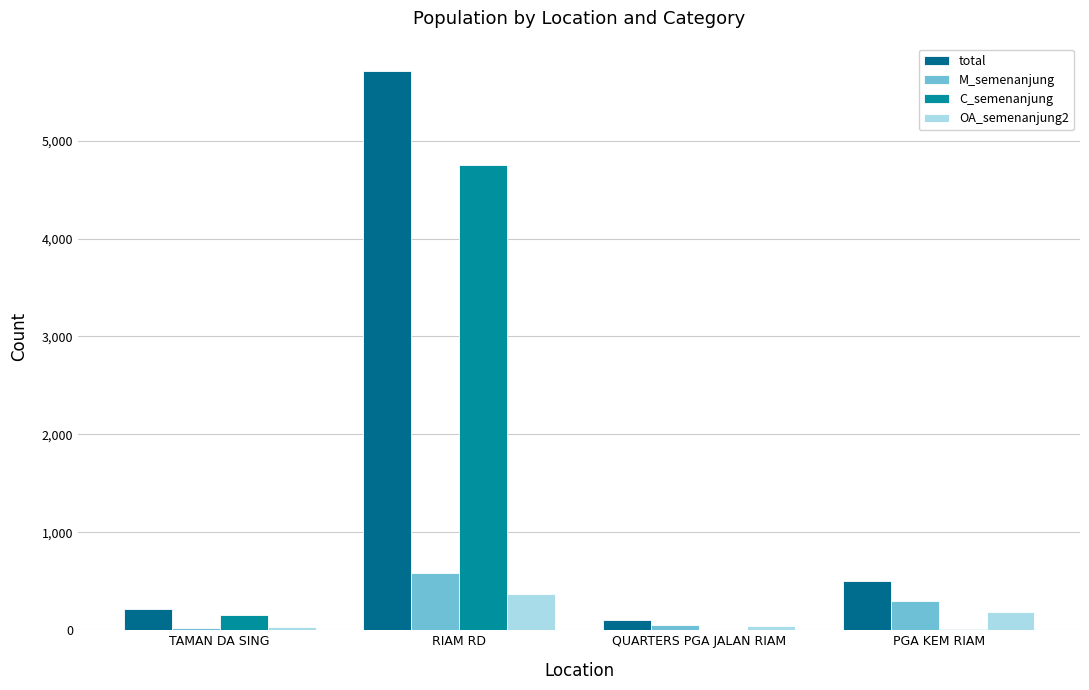

The M_semenanjung series shows 300 at PGA KEM RIAM. True or false?

True